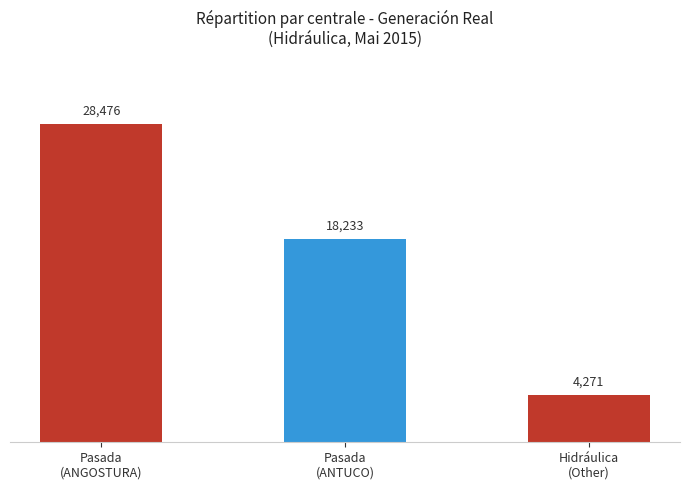

What is the smallest value displayed?

4271